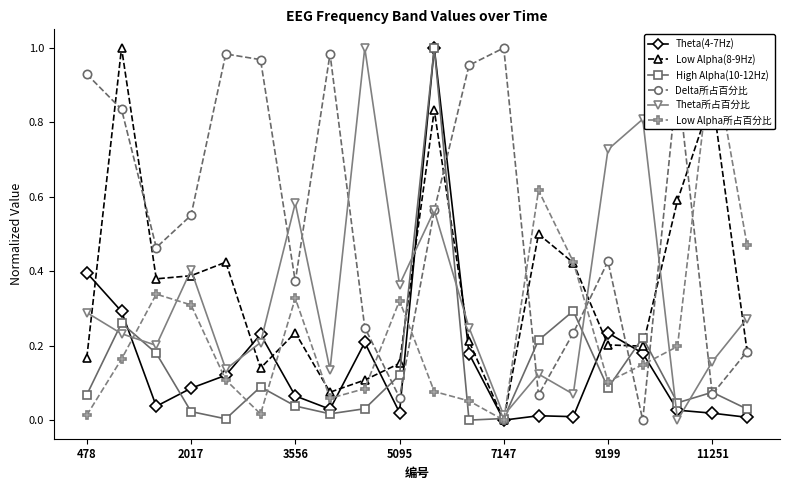

What is the difference between the second highest and second lowest values in the Theta所占百分比 series?

0.8